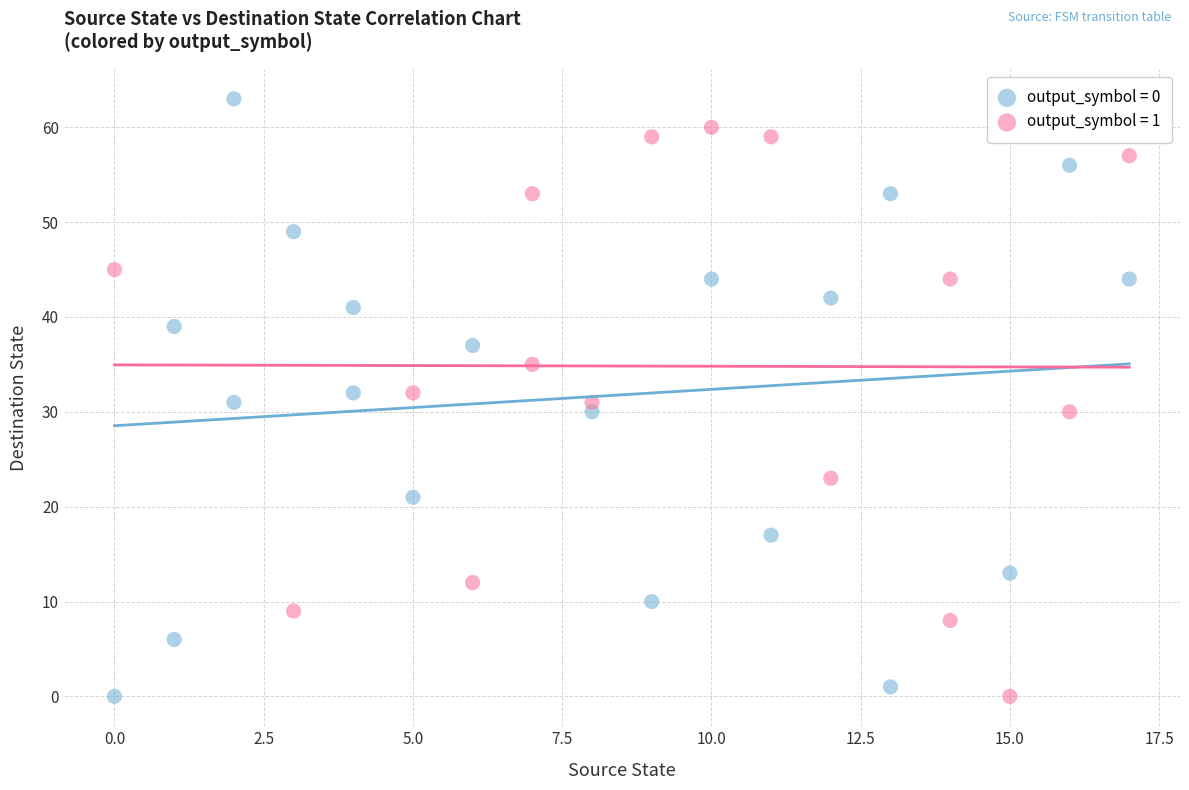

What are all the series names shown in the legend?

output_symbol = 0, output_symbol = 1